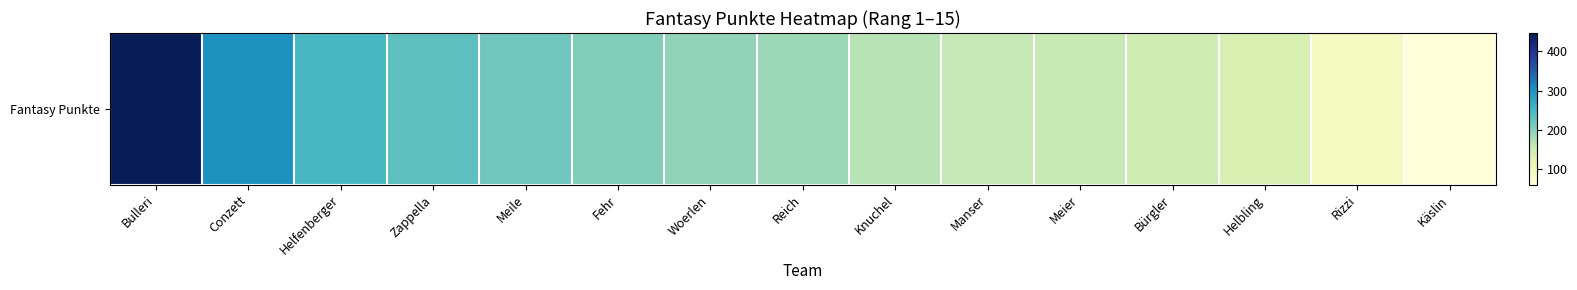

What is the smallest value displayed?

61